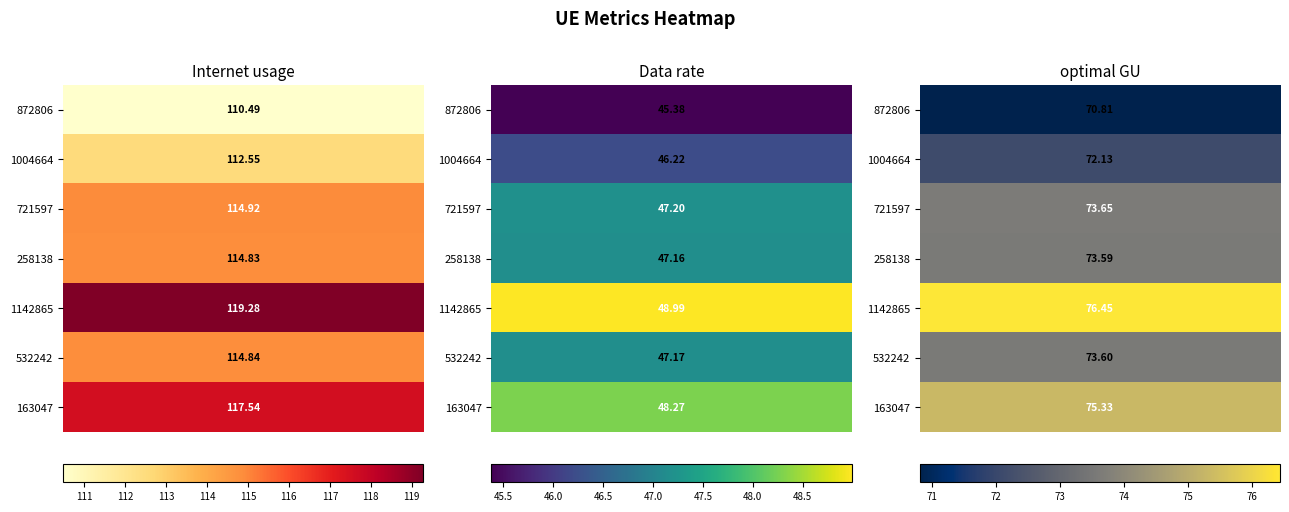

At which category does the chart reach its minimum across all series?

Data rate